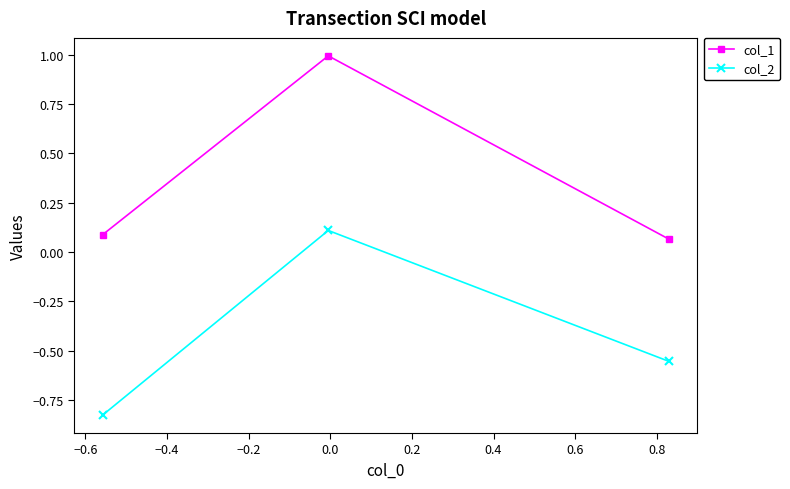

At how many categories does at least one series exceed 0?

3